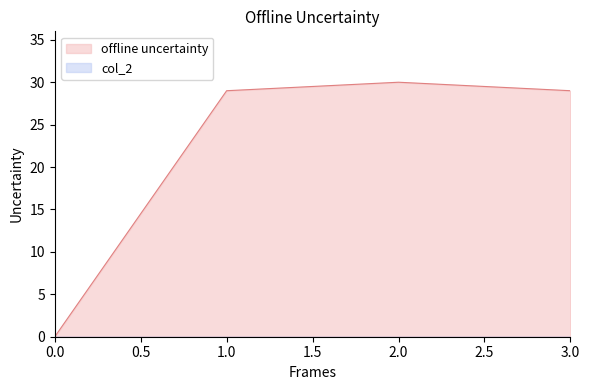

How many lines are shown in the chart?

2